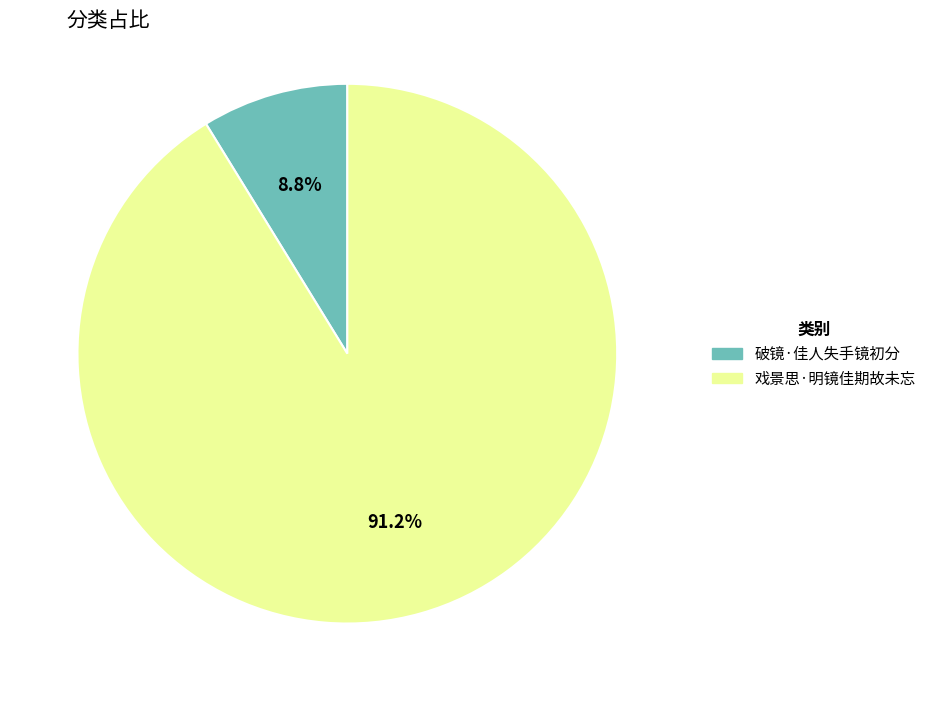

Which category accounts for the majority?

戏景思·明镜佳期故未忘